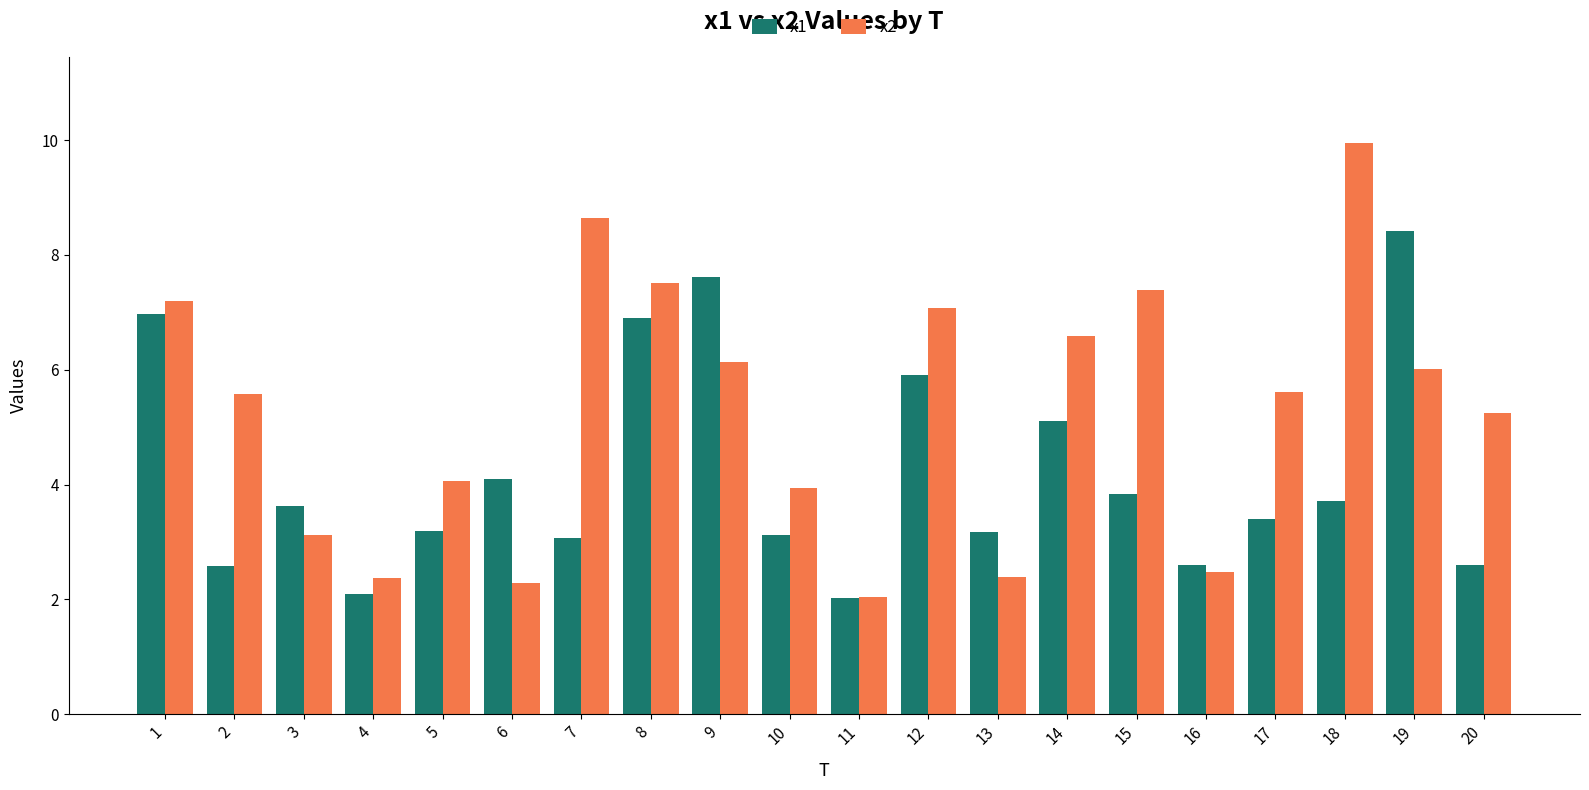

What is the value of the x1 bar at the 16th from the left?

2.6